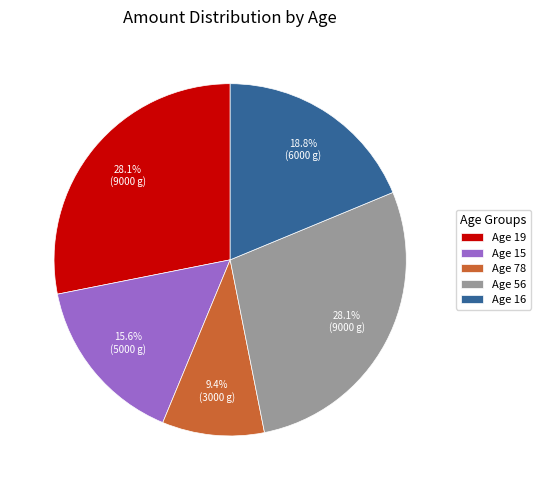

Between Age 16 and Age 15, which is larger?

Age 16